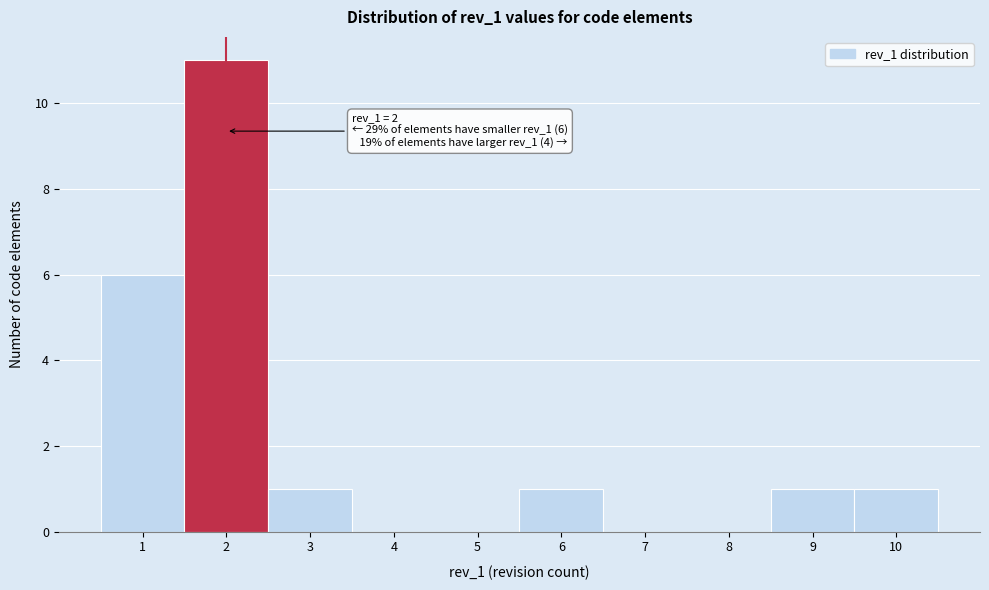

Over which range of the x-axis is the bar tallest?

1.5 to 2.5